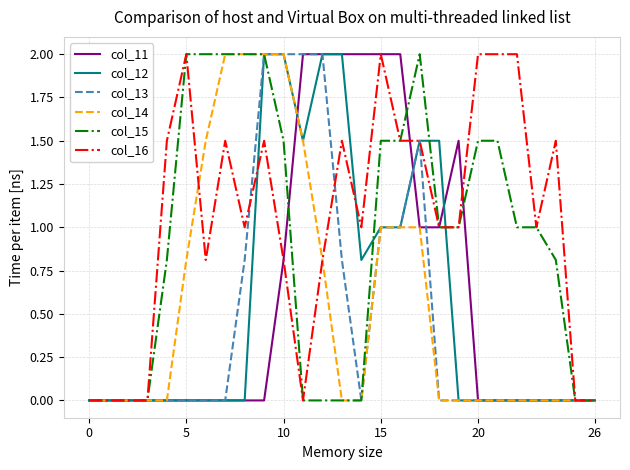

What is the difference between the maximum and minimum values in the col_16 series?

2.0